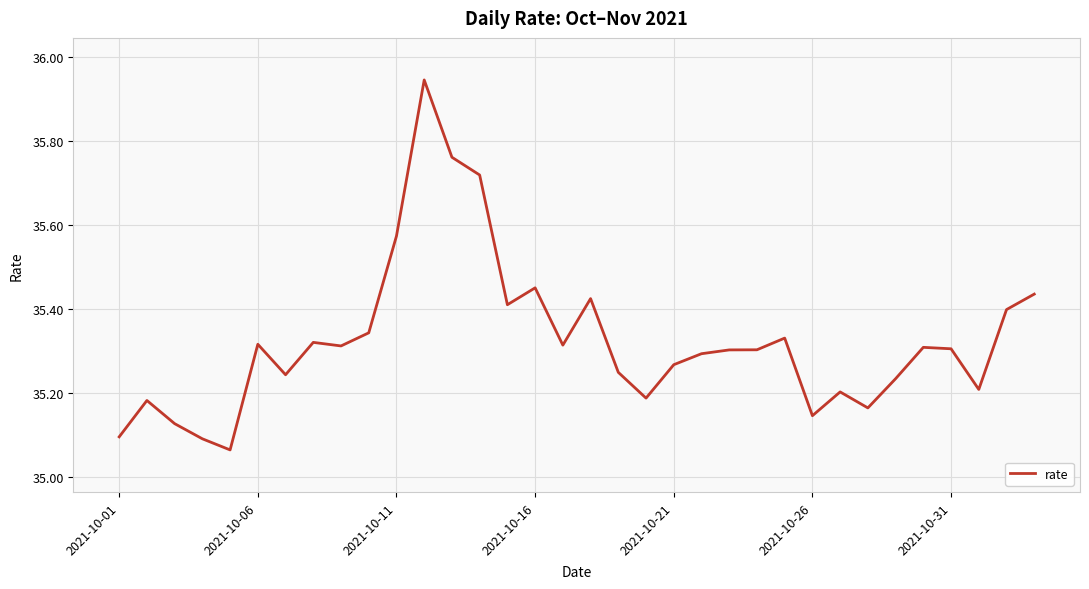

How many distinct data groups are displayed?

1